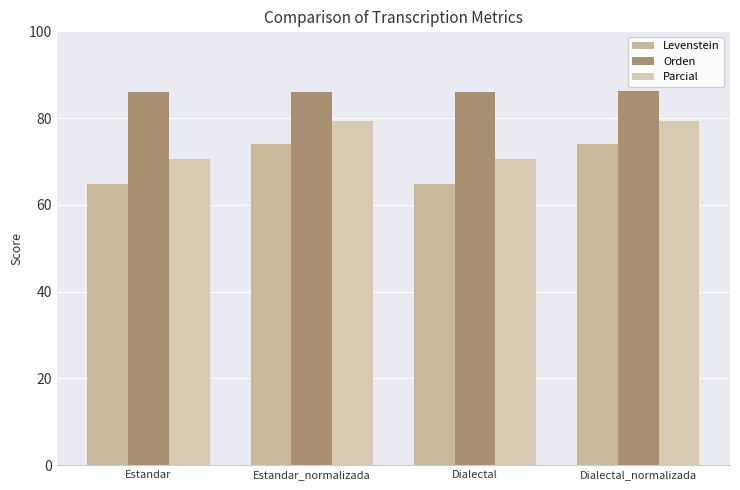

Reading right to left, transcribe all the data shown in this chart.

Levenstein: 74.1	64.8	74.0	64.7
Orden: 86.1	86.1	86.1	86.0
Parcial: 79.4	70.6	79.4	70.6